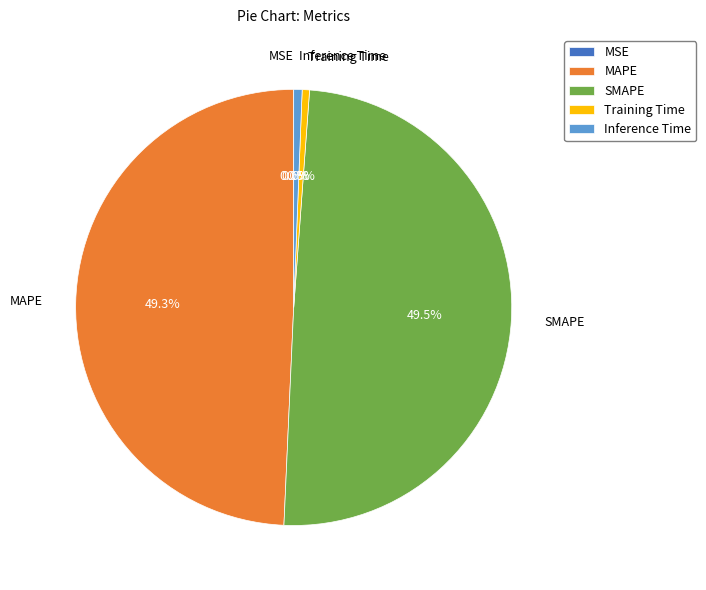

What percentage is NOT represented by MAPE?

50.7%